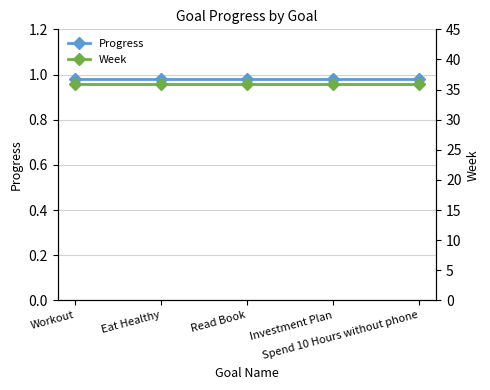

How many lines are shown in the chart?

2